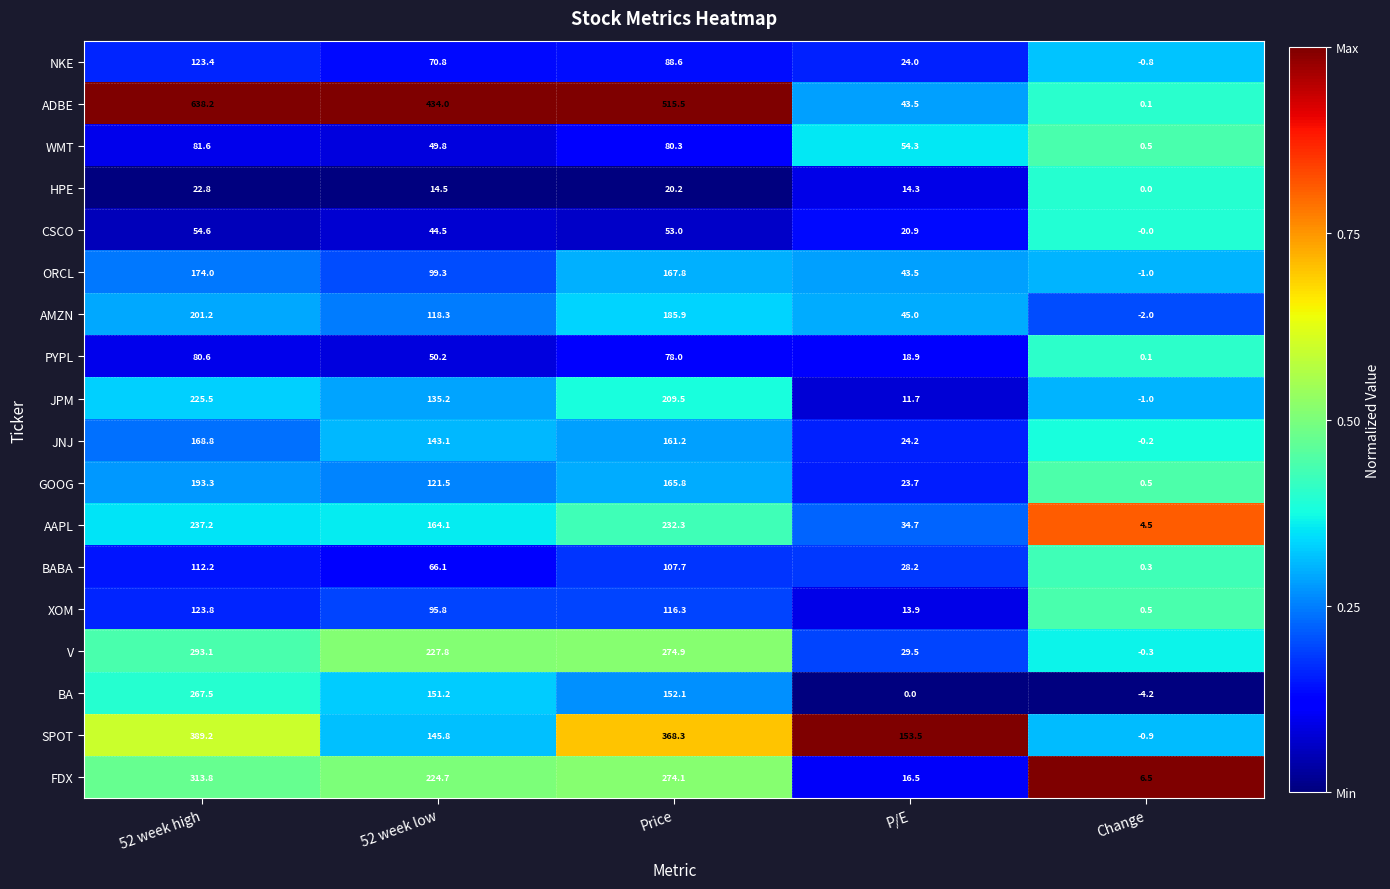

Is the value of XOM at P/E greater than the value of AMZN at Change?

Yes